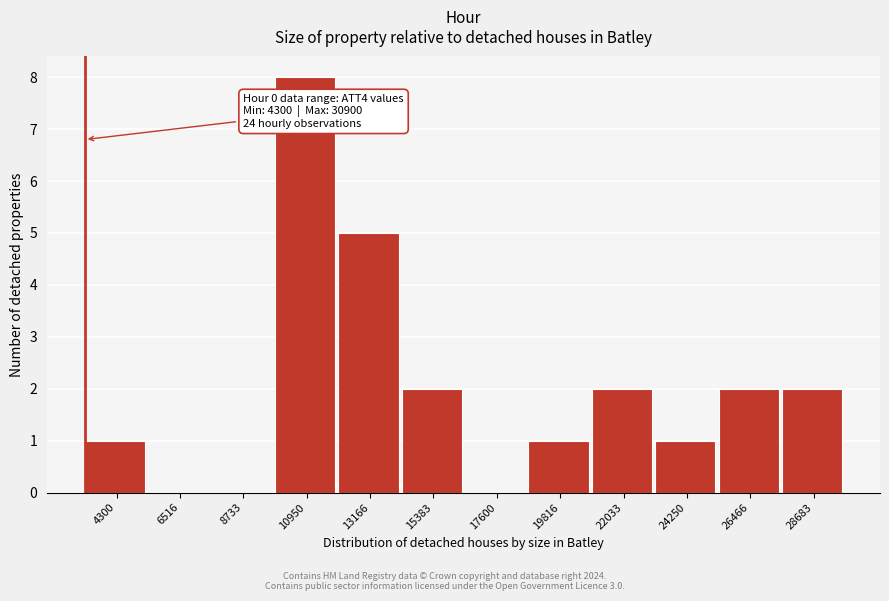

Reading left to right, list all the values displayed in this chart.

4300=1	6516=0	8733=0	10950=8	13166=5	15383=2	17600=0	19816=1	22033=2	24250=1	26466=2	28683=2